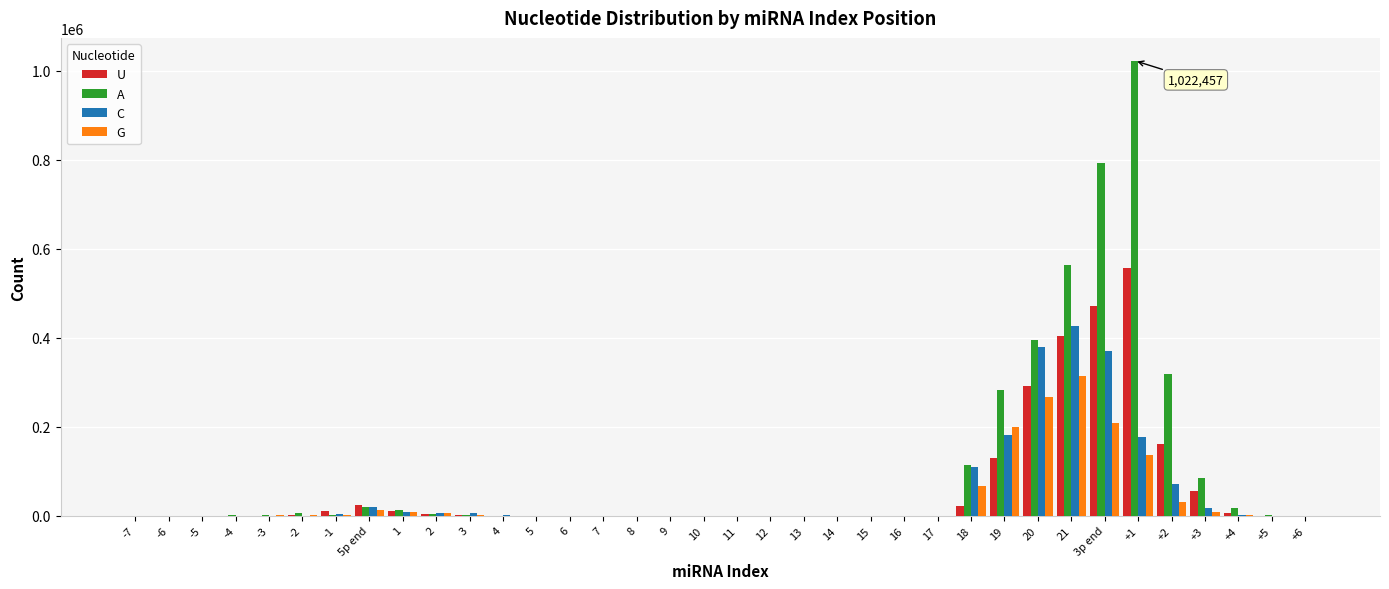

Is the value of A at -3 greater than the value of G at 21?

No